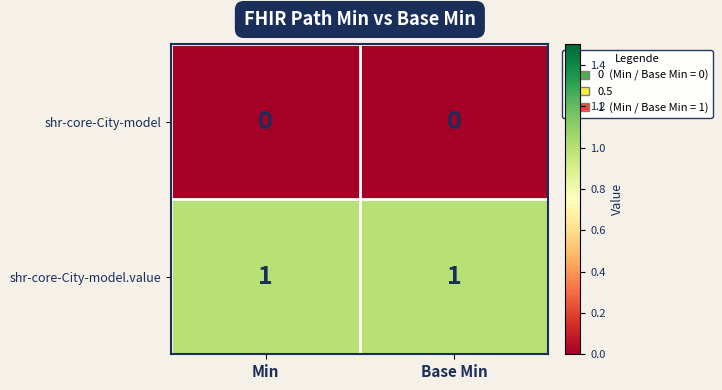

Is the value of shr-core-City-model at Min greater than the value of shr-core-City-model.value at Base Min?

No